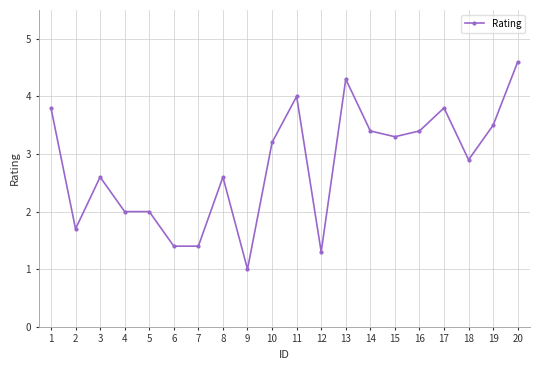

Which label corresponds to the largest value in the chart?

20